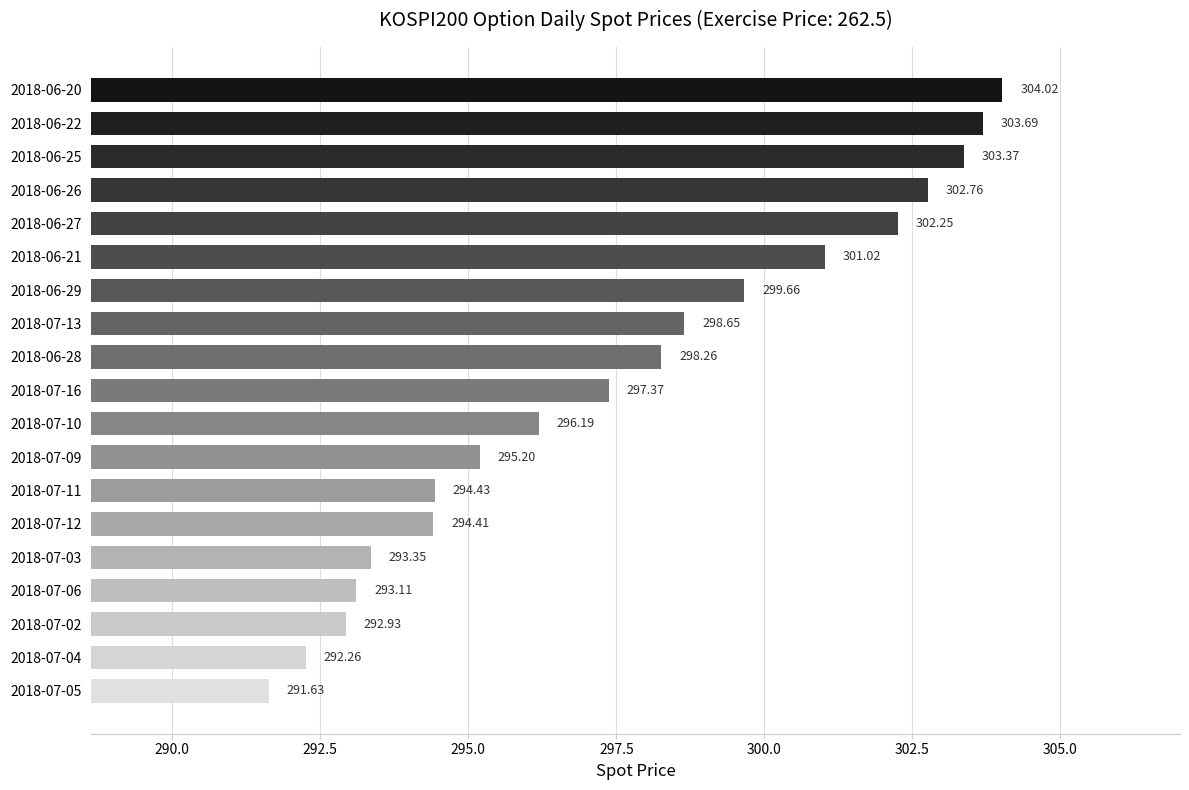

Which category has the lowest value across all series?

2018-07-05